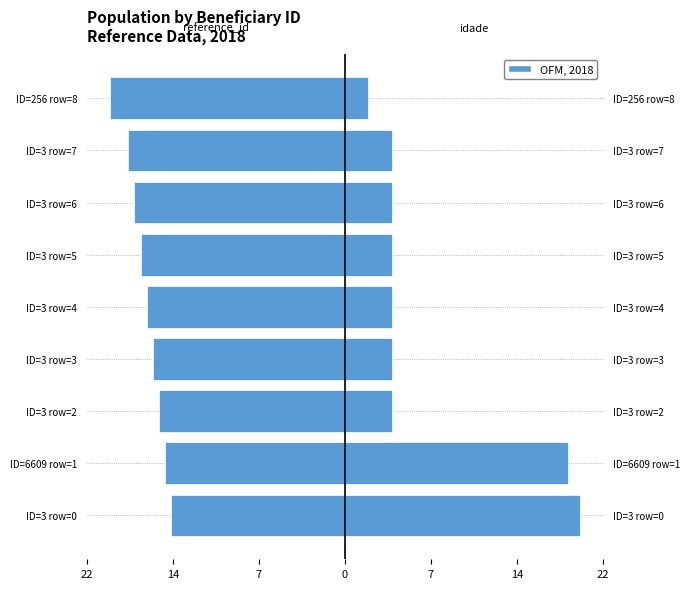

How many data points in reference_id are less than -16?

6